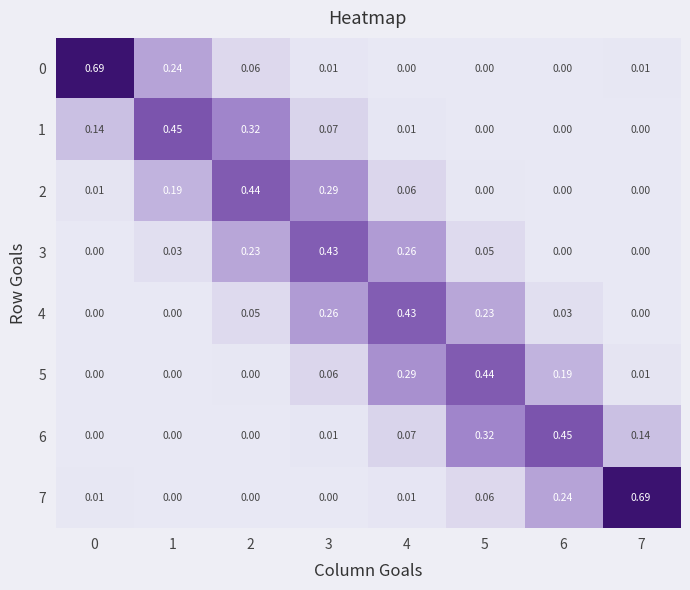

Is the value of 4 at 5 greater than the value of 0 at 1?

No